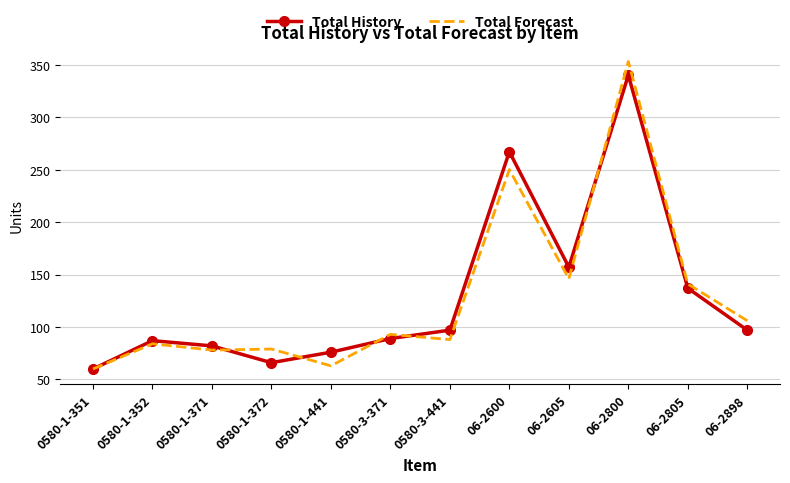

Count the number of data series in this chart.

2